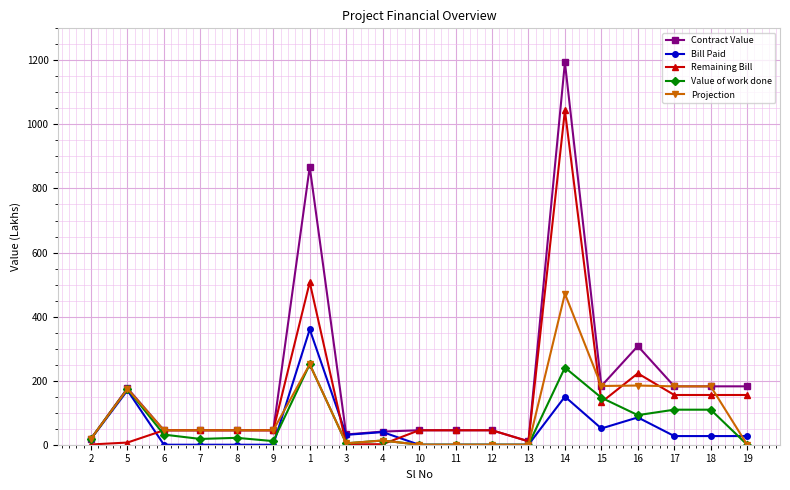

The value of Remaining Bill at 12 is 45.1. True or false?

True